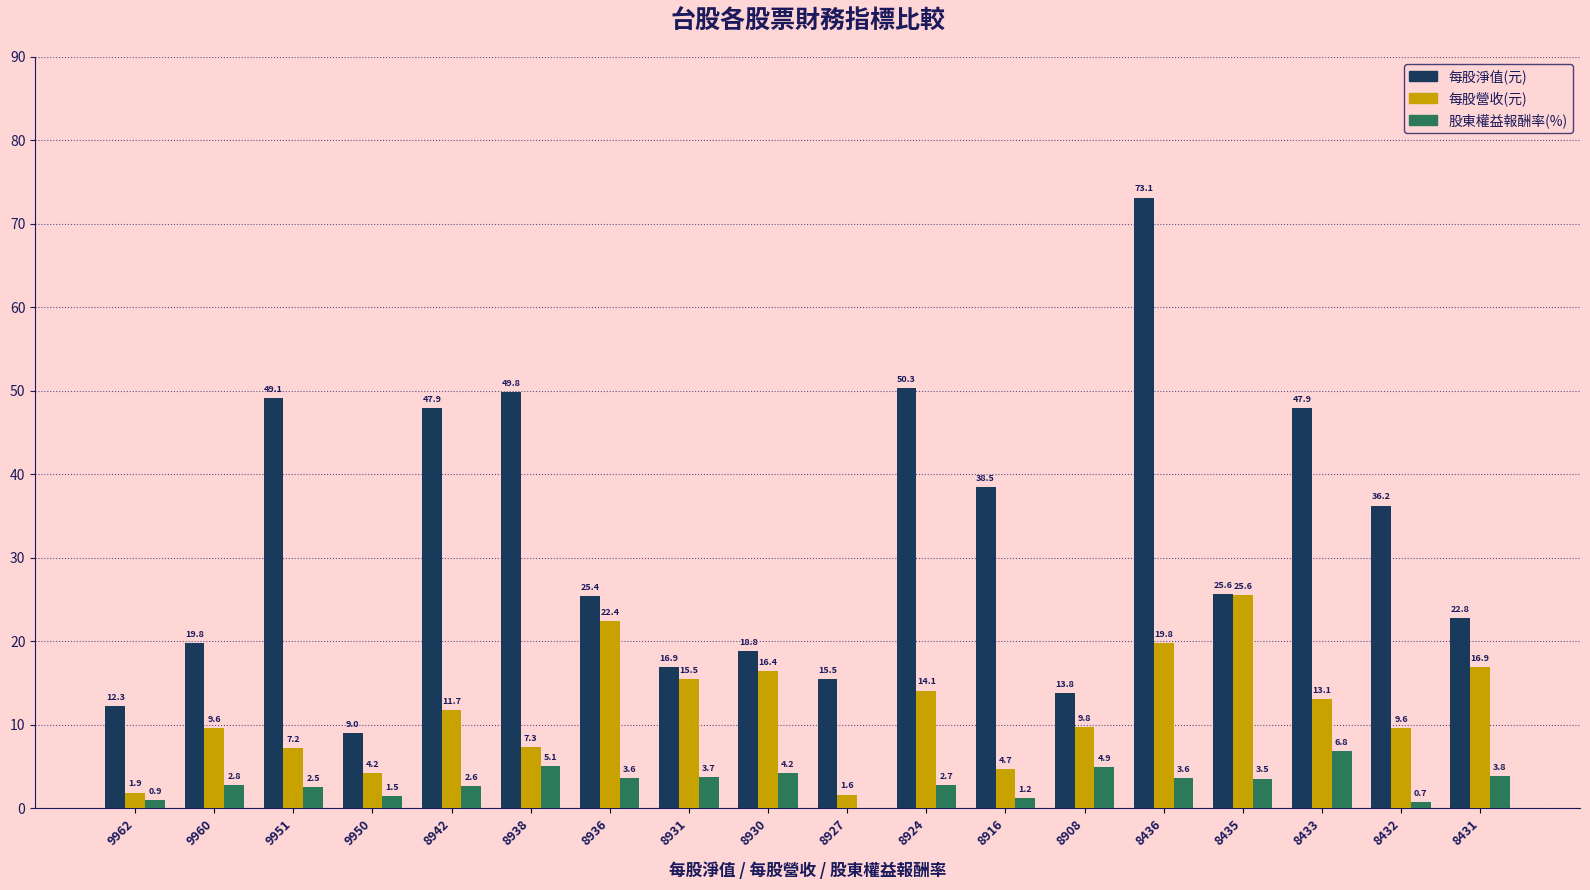

Does the chart contain stacked bars?

No